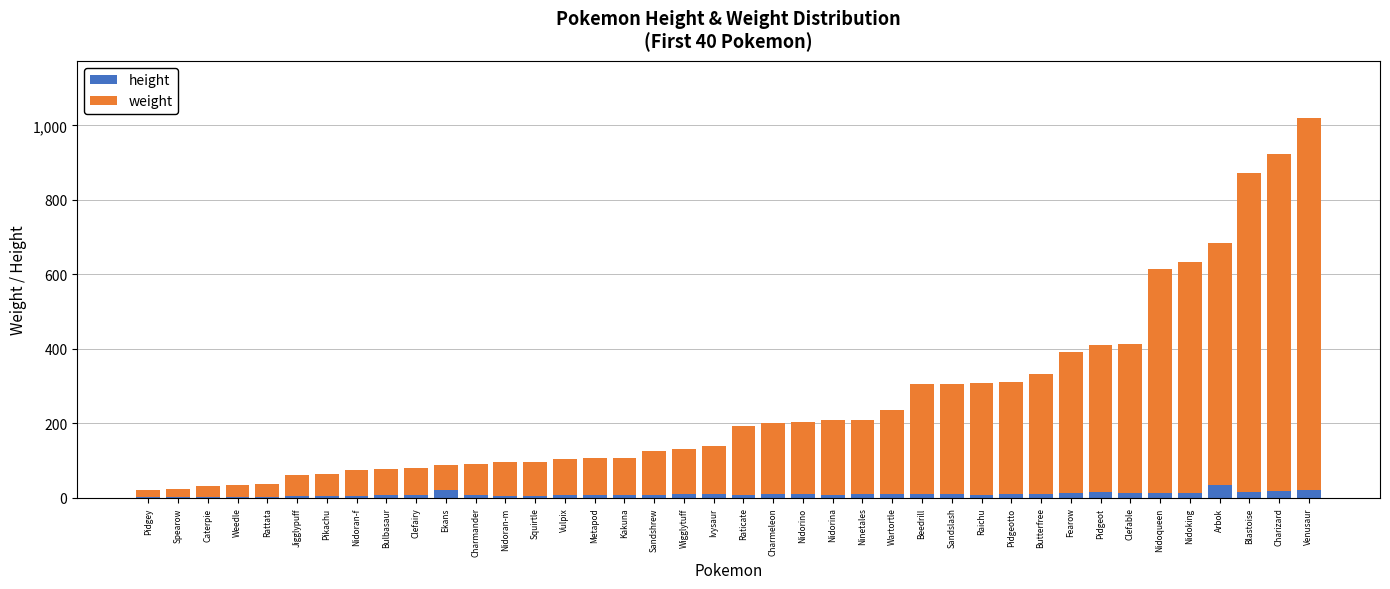

At which category is the sum across all series the highest?

Venusaur